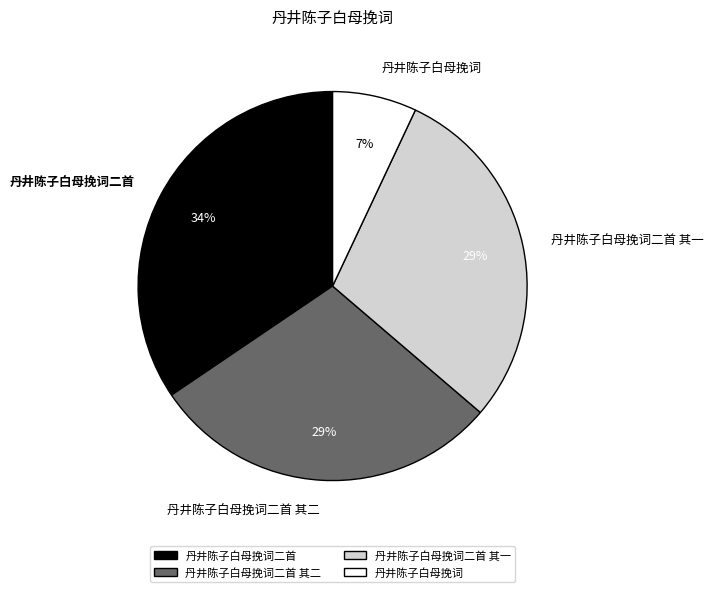

What is the ratio of the value at 丹井陈子白母挽词 to the value at 丹井陈子白母挽词二首 其一?

0.2